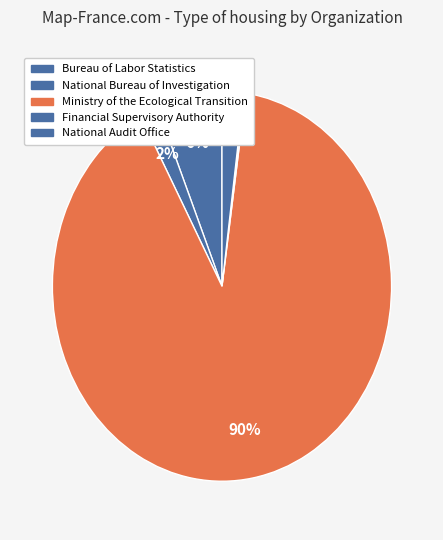

Is it true that Bureau of Labor Statistics is 6% of the pie?

True